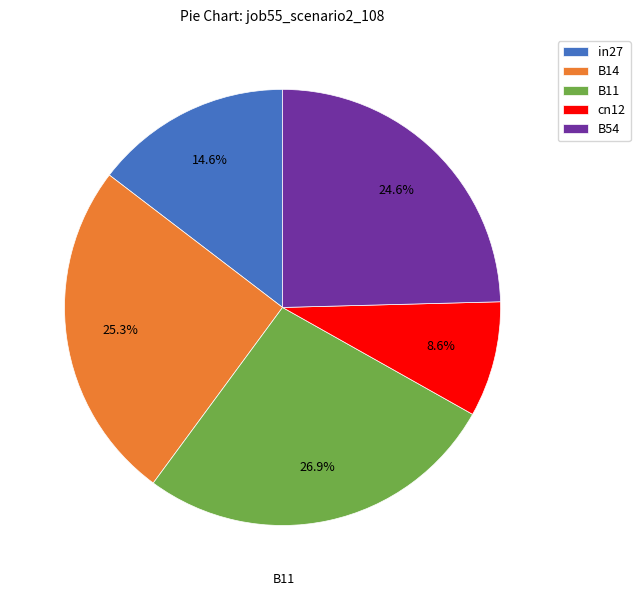

Which category has the smallest portion of the pie?

cn12